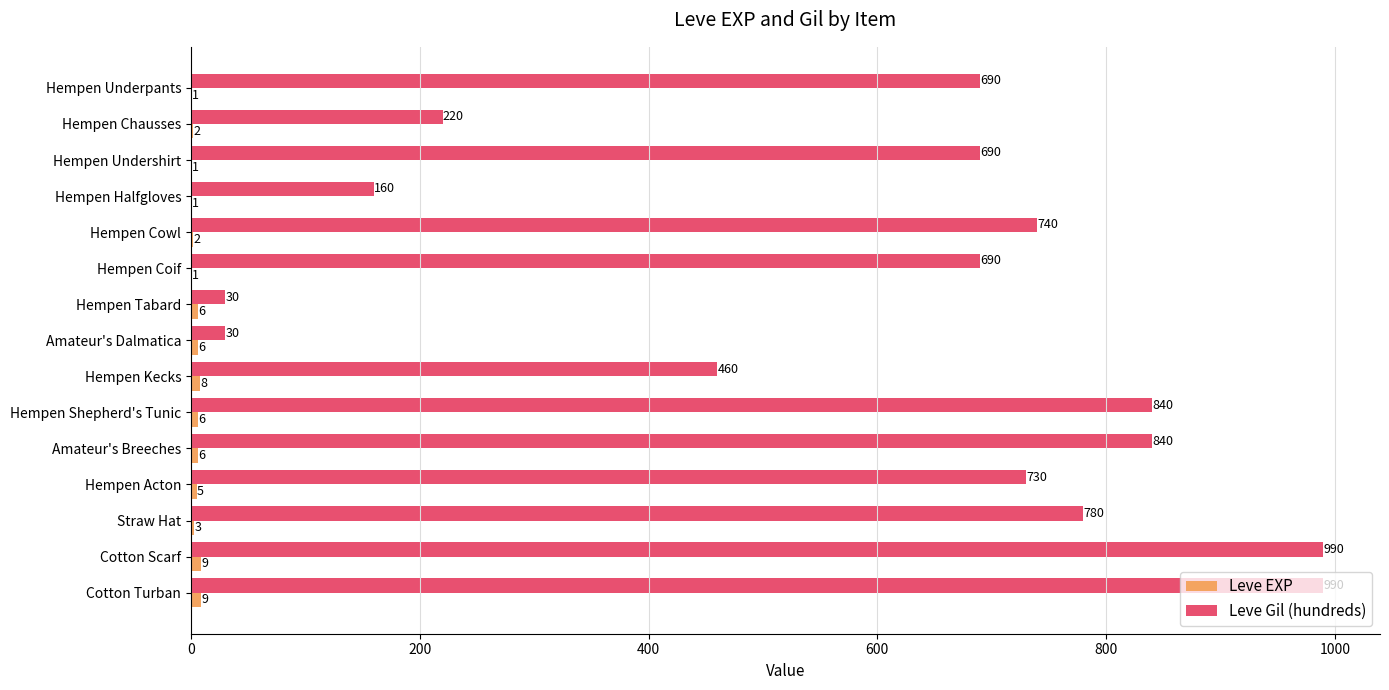

Which series has the largest total across all categories?

Leve Gil (hundreds)